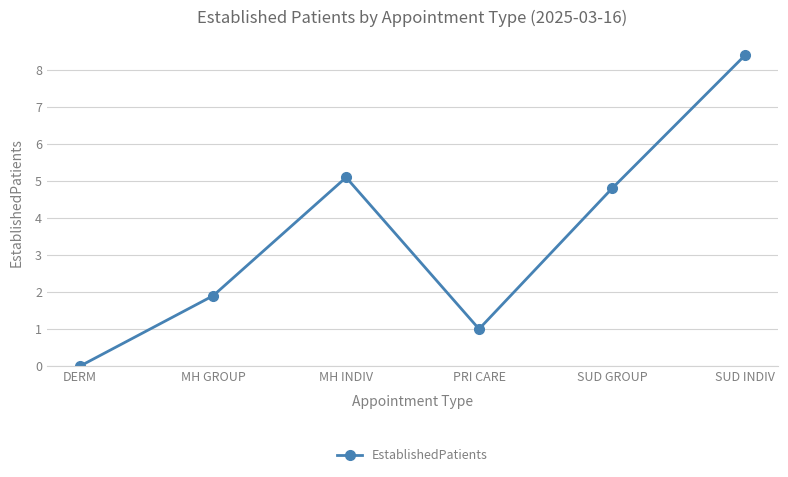

At which label is the value closest to 4?

SUD GROUP